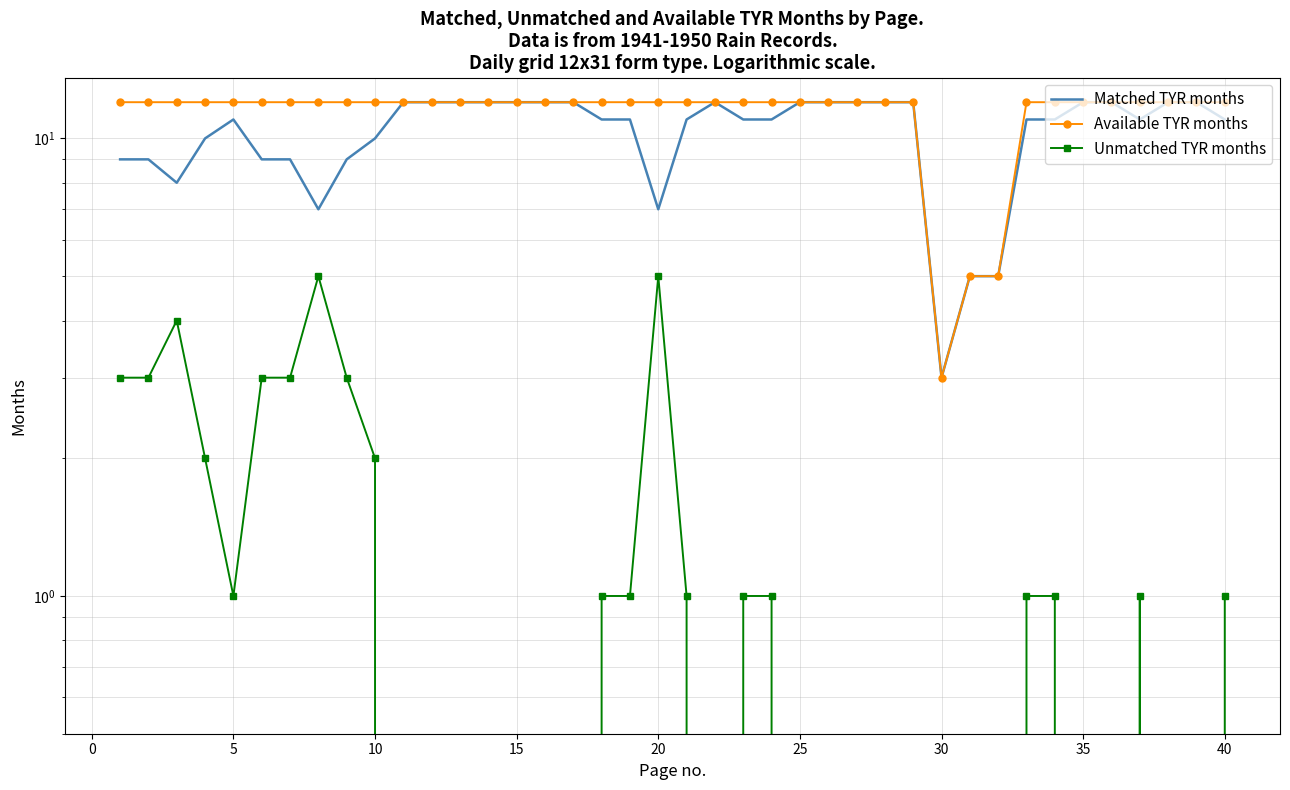

List the series in order of their peak value, lowest first.

Unmatched TYR months, Matched TYR months, Available TYR months